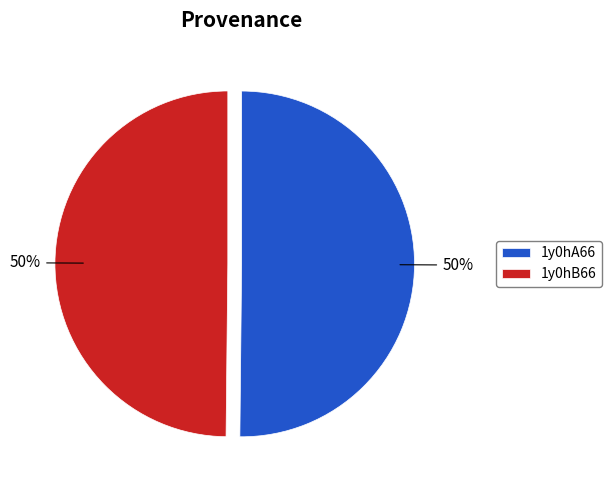

What percentage is the 1y0hA66 slice, to the nearest percent?

50%